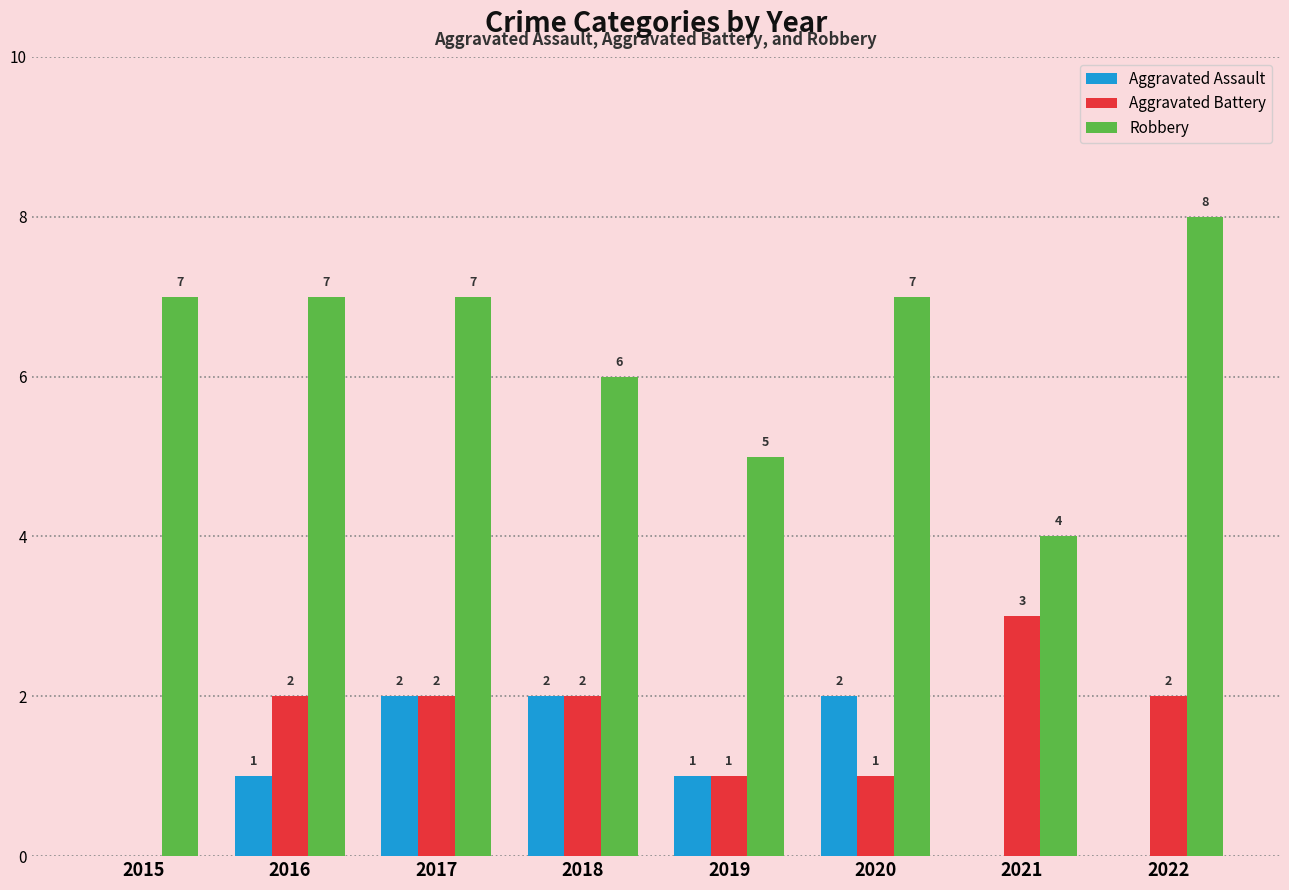

Reading left to right, what are all the values shown in this chart?

Aggravated Assault: 2015=0	2016=1	2017=2	2018=2	2019=1	2020=2	2021=0	2022=0
Aggravated Battery: 2015=0	2016=2	2017=2	2018=2	2019=1	2020=1	2021=3	2022=2
Robbery: 2015=7	2016=7	2017=7	2018=6	2019=5	2020=7	2021=4	2022=8